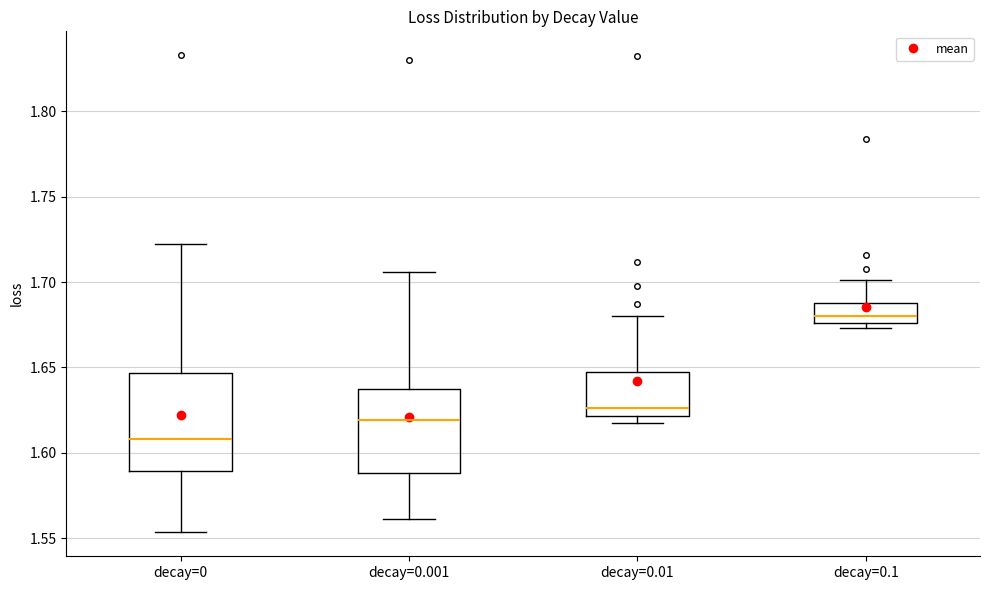

Reading left to right, transcribe this box plot: for each box, give where its median line is, the range the box spans, and where its two whiskers end, as read against the y-axis. The values are not printed on the chart, so give them approximately, as read against the axis.

decay=0: median 1.610, box 1.590 to 1.645, whiskers 1.555 to 1.720
decay=0.001: median 1.620, box 1.590 to 1.635, whiskers 1.560 to 1.705
decay=0.01: median 1.625, box 1.620 to 1.645, whiskers 1.615 to 1.680
decay=0.1: median 1.680, box 1.675 to 1.690, whiskers 1.675 (just below the box's lower edge) to 1.700